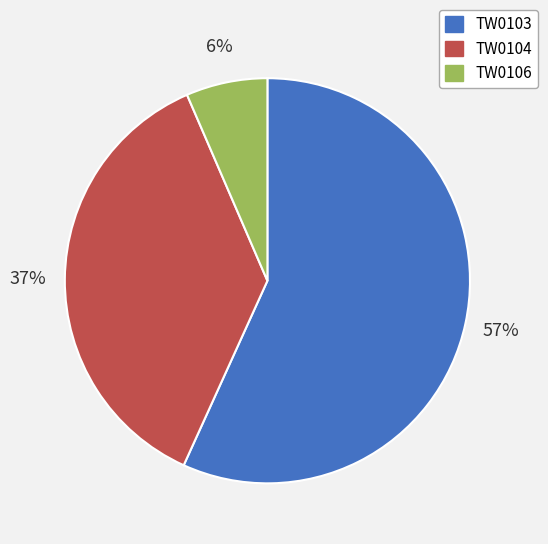

What percentage is the TW0106 slice, to the nearest percent?

6%